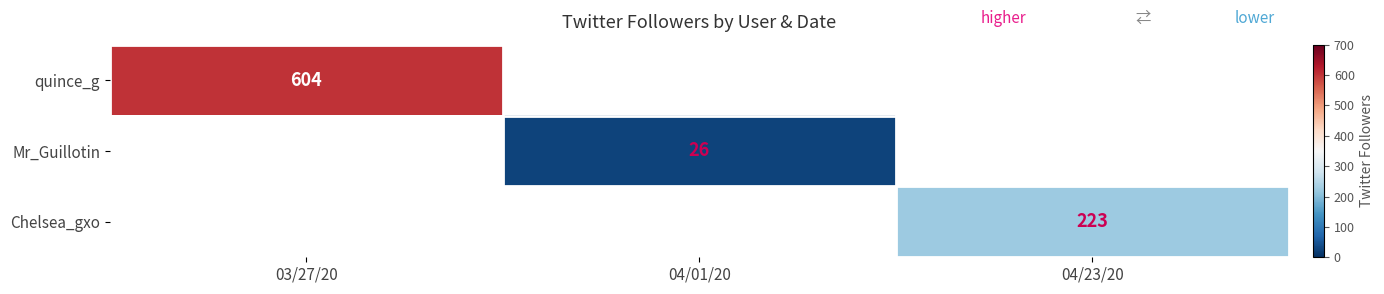

The value of Chelsea_gxo at 04/23/20 is 223. True or false?

True